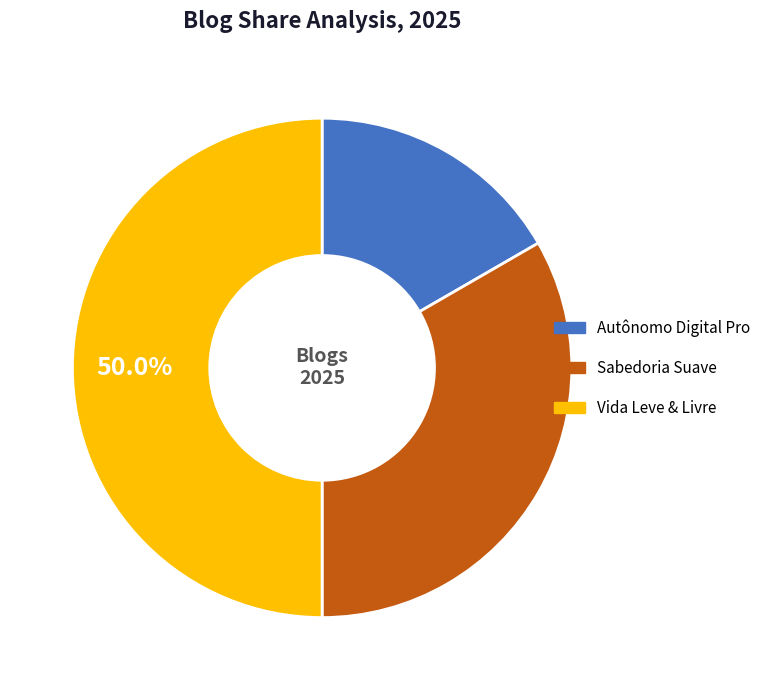

To the nearest percent, what portion does Sabedoria Suave represent?

33%